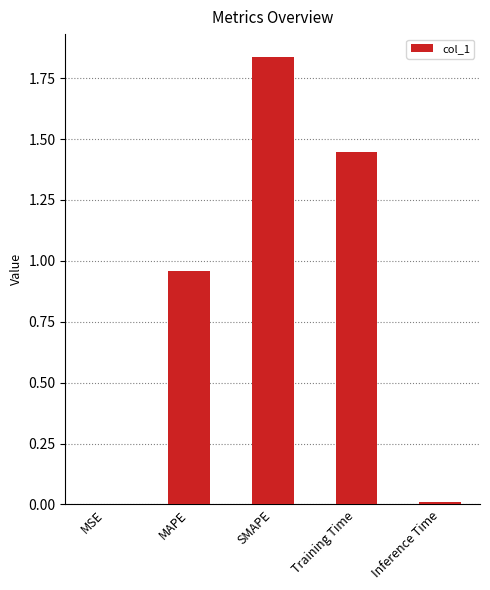

What is the sum of all values?

4.3